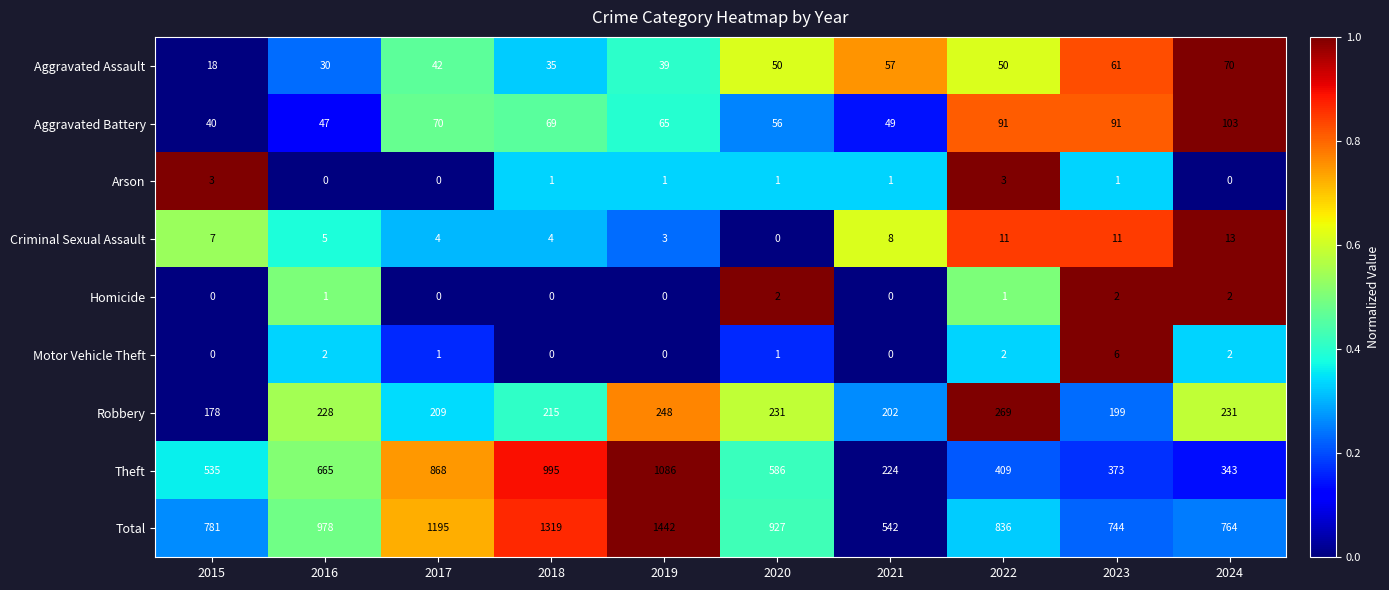

What is the sum of all Aggravated Assault values?

452